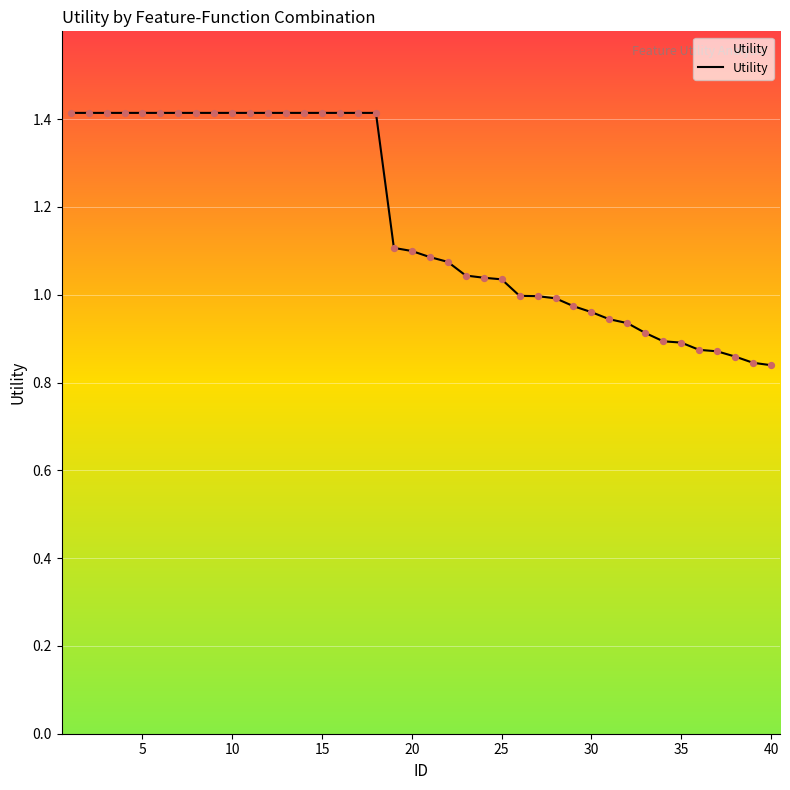

What is the maximum value shown in the chart?

1.4